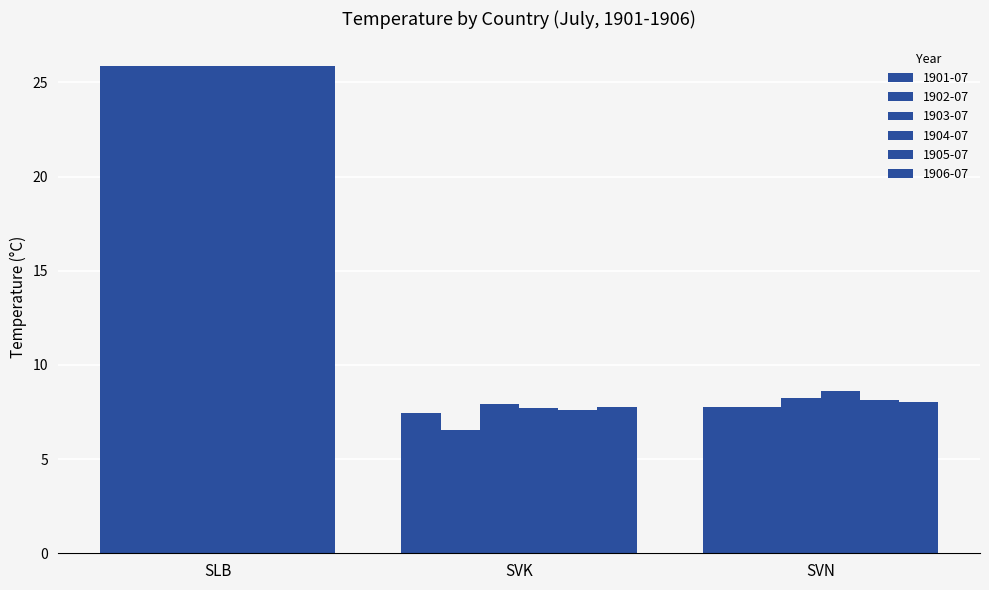

Which series has the largest total across all categories?

1904-07